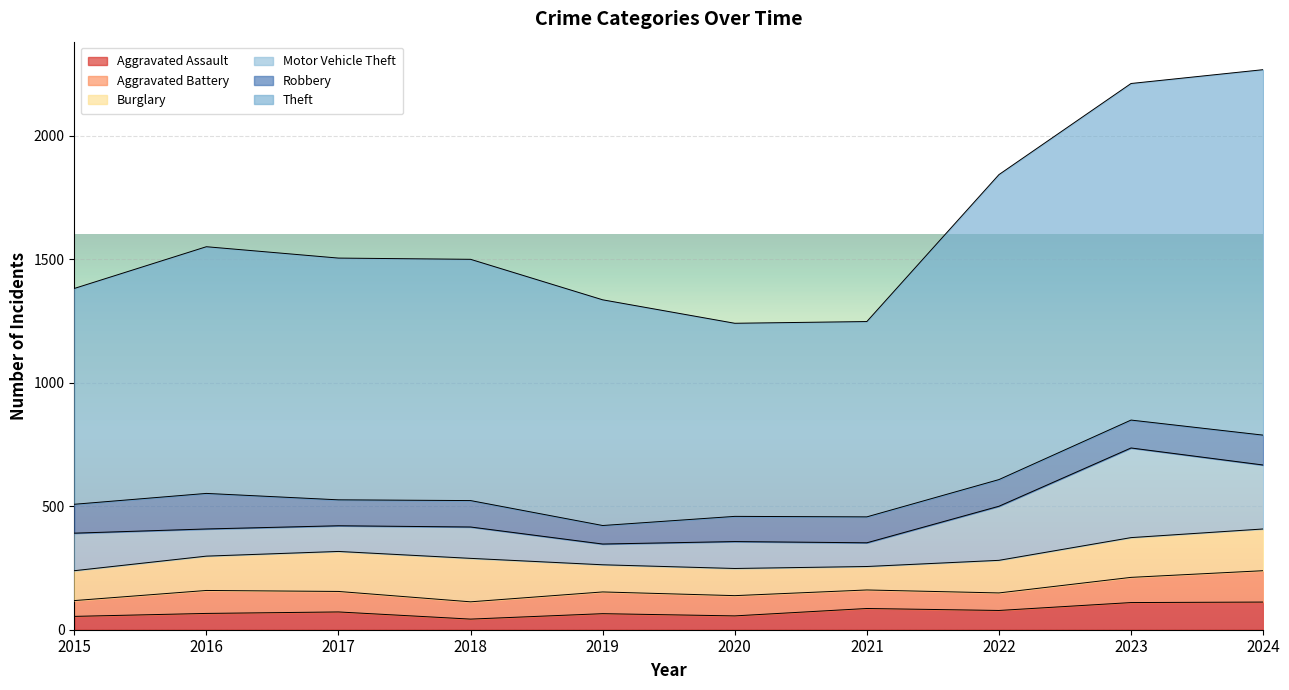

How many values in the Aggravated Assault series exceed 72?

4